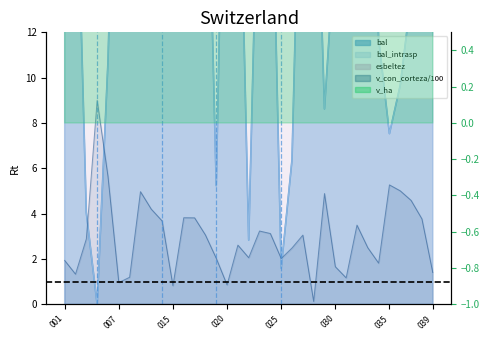

What is the difference between the maximum and second lowest values in the bal_intrasp series?

27.3